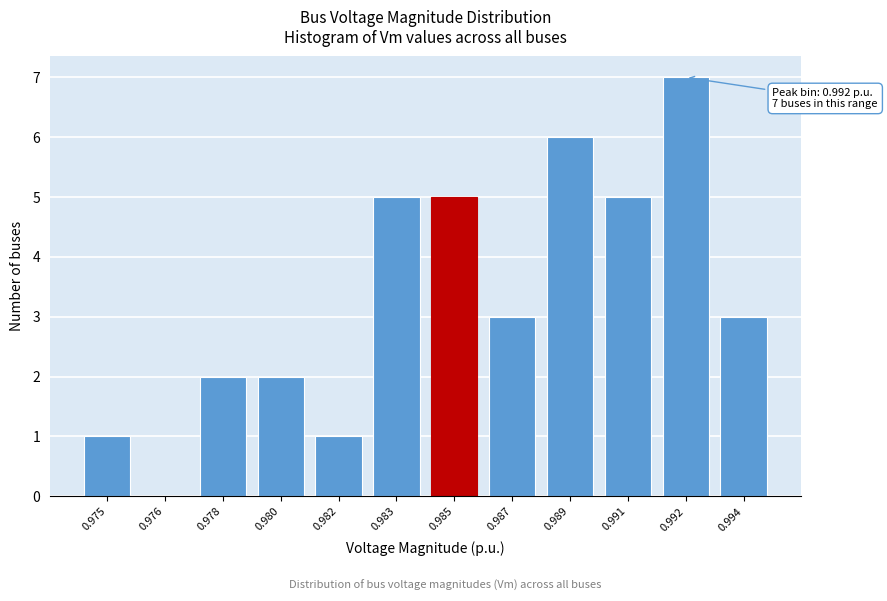

Reading left to right, what are all the values shown in this chart?

0.975=1	0.976=0	0.978=2	0.980=2	0.982=1	0.983=5	0.985=5	0.987=3	0.989=6	0.991=5	0.992=7	0.994=3